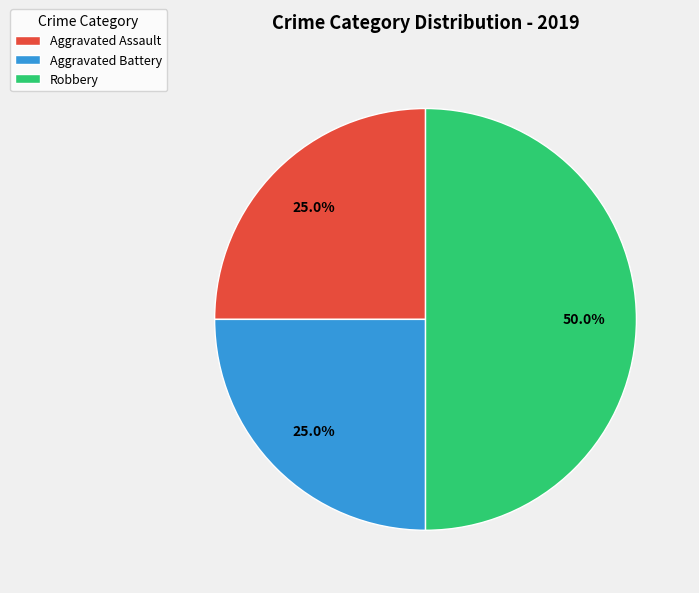

To the nearest percent, what is the average slice percentage?

33%